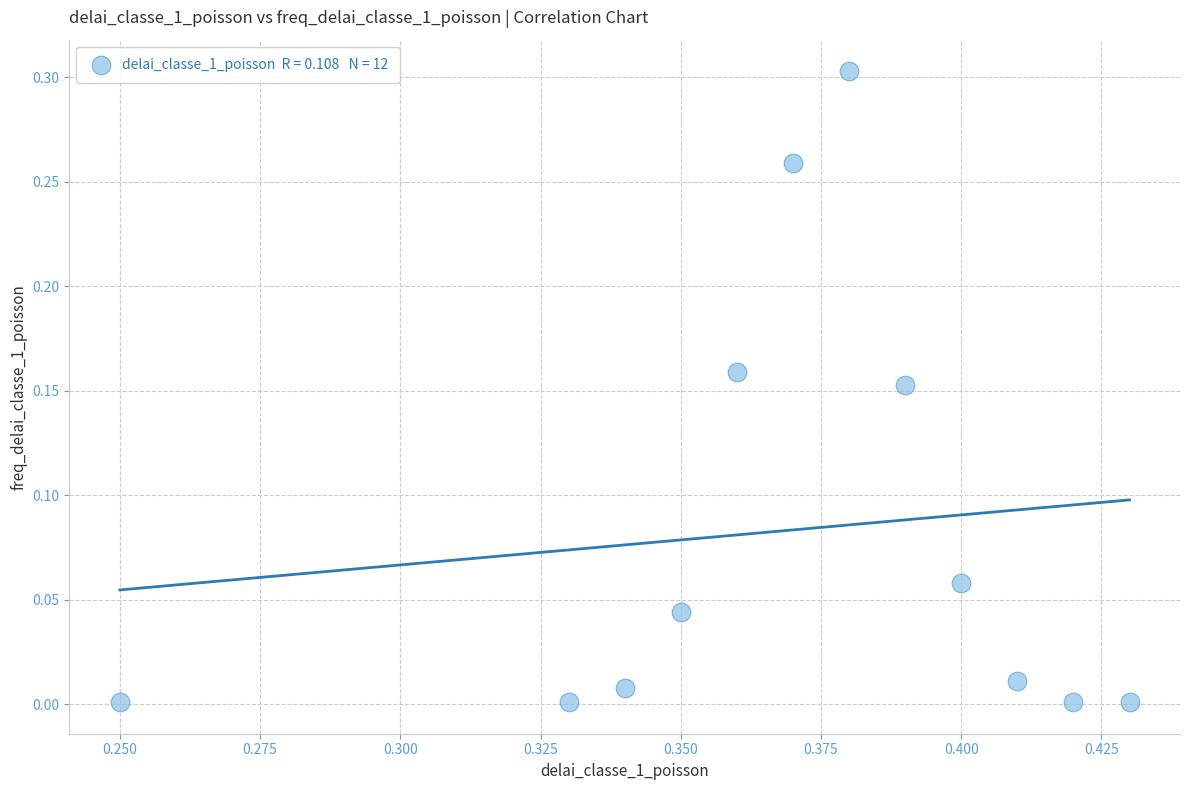

What is the average X value?

0.4